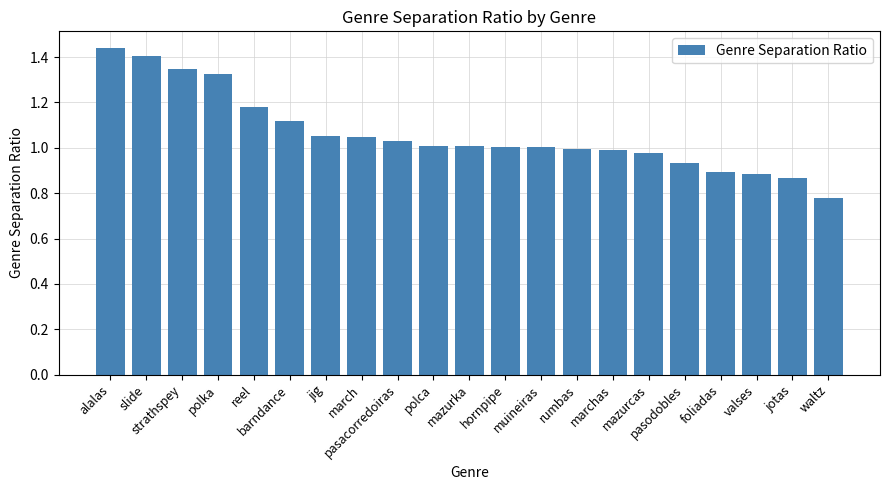

Does the chart contain stacked bars?

No